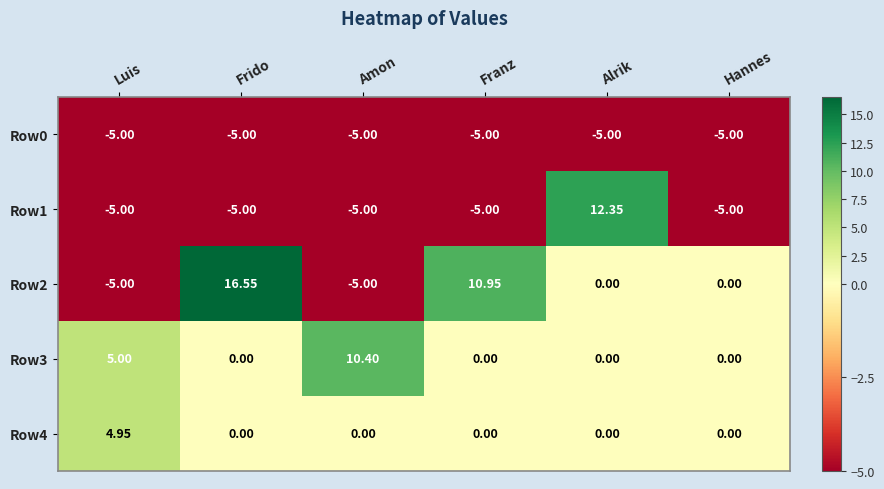

At which category is the sum across all series the highest?

Alrik